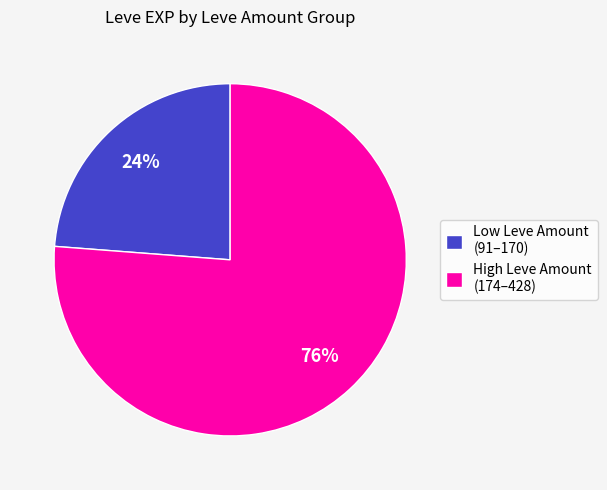

Which slice is the largest?

High Leve Amount (174–428)